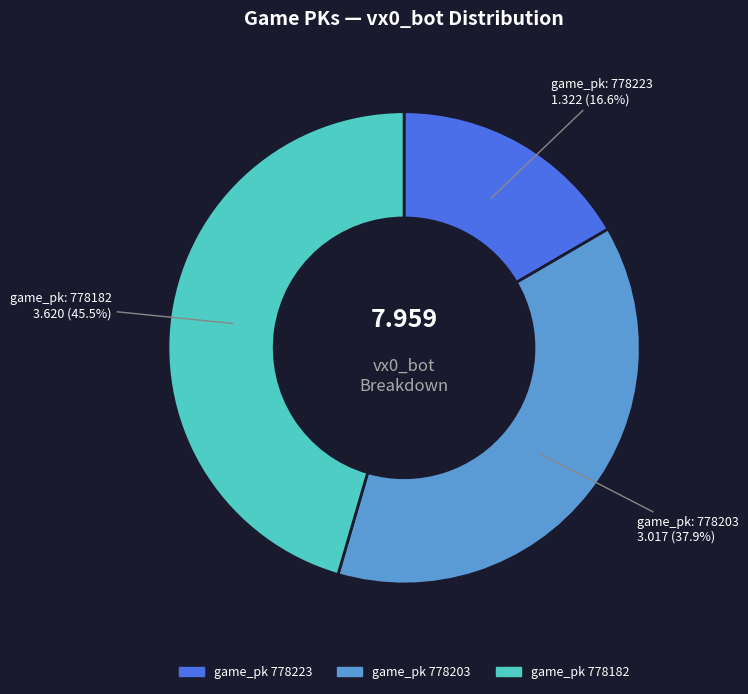

Is there a majority slice in this chart?

No